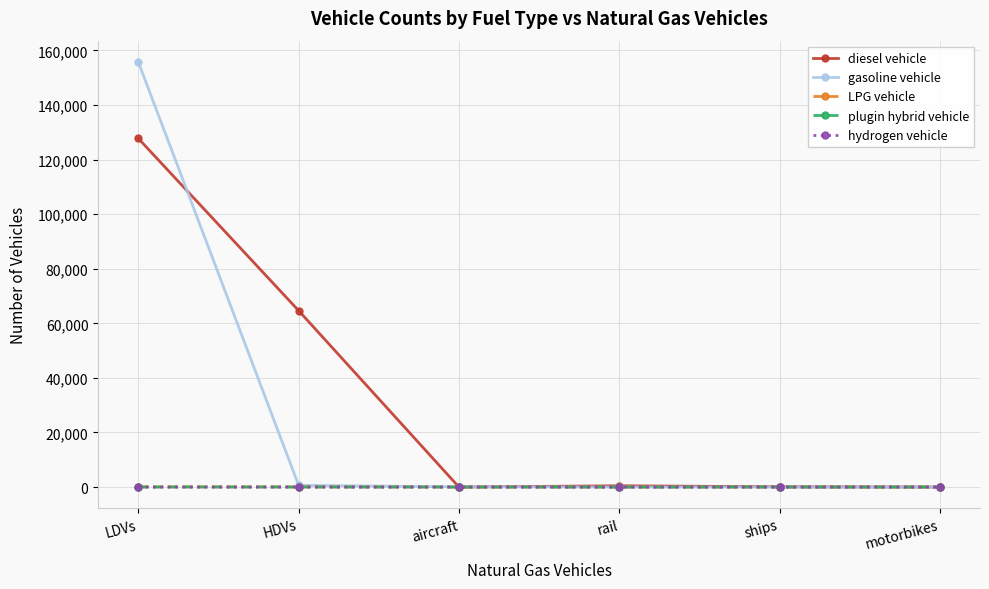

Which category has the highest value across all series?

LDVs